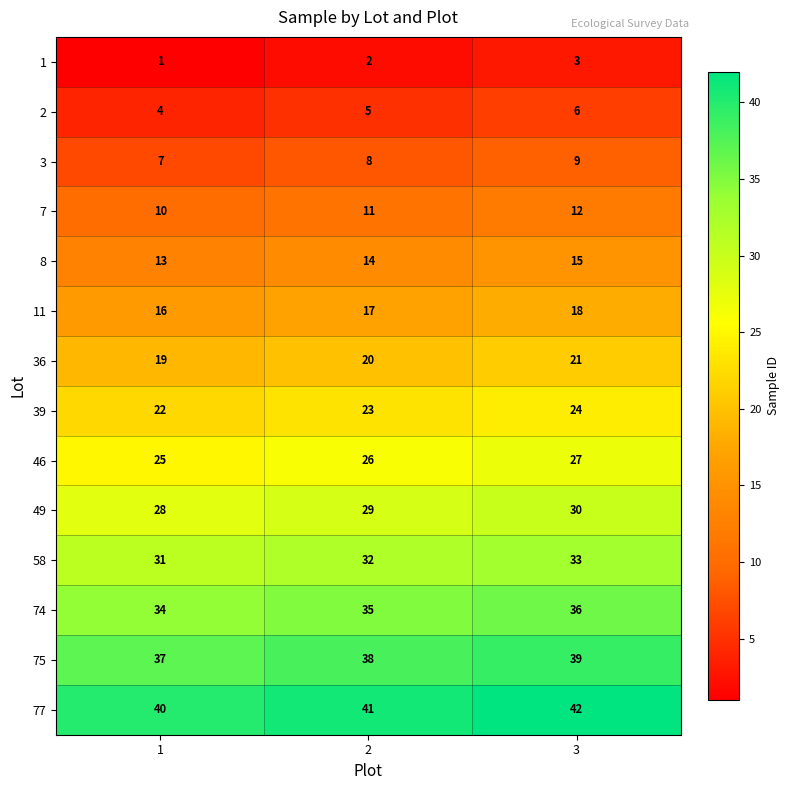

What is the average value of the 2 series?

5